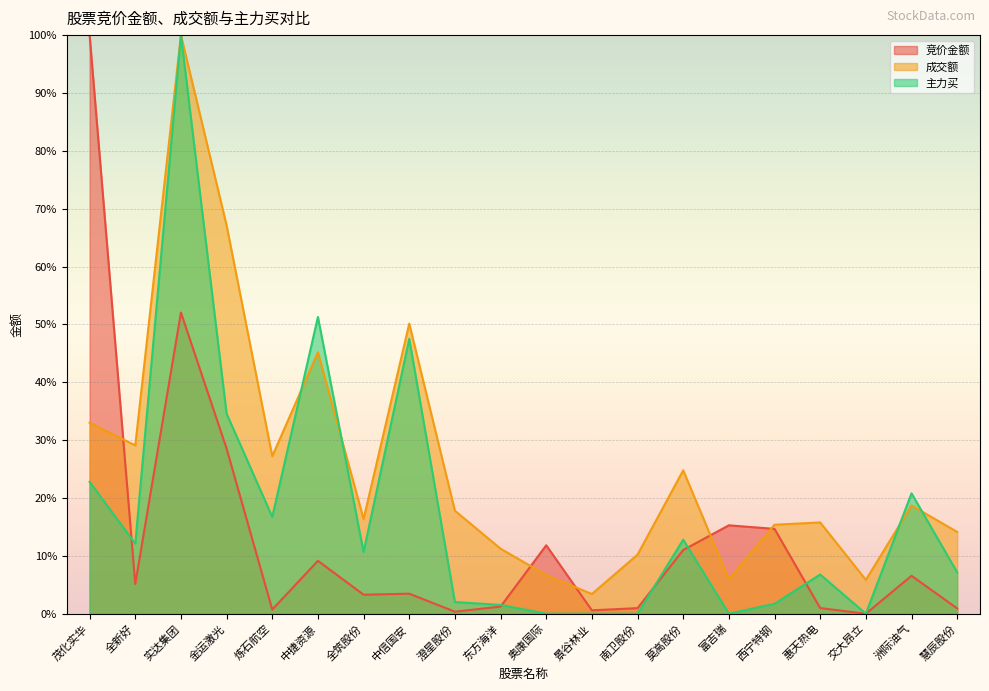

How many values in the 主力买 series are below 10?

10